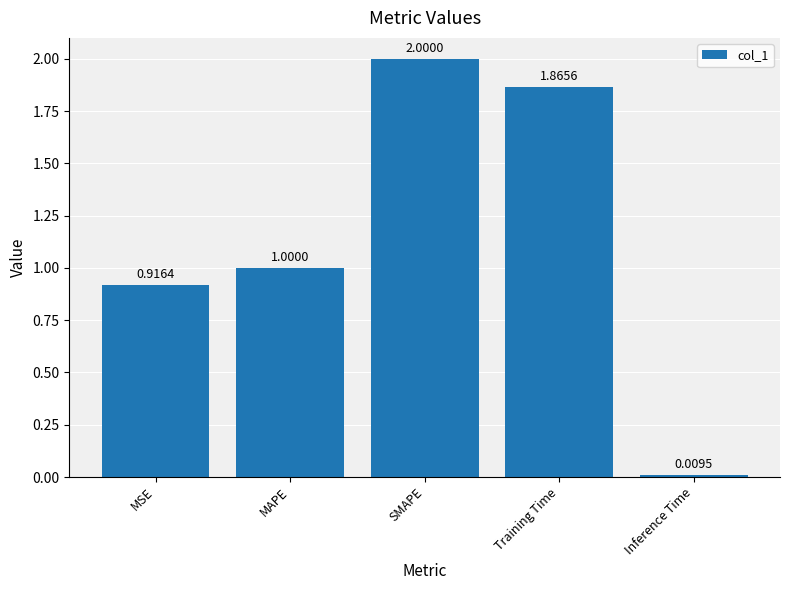

What is the average value?

1.2